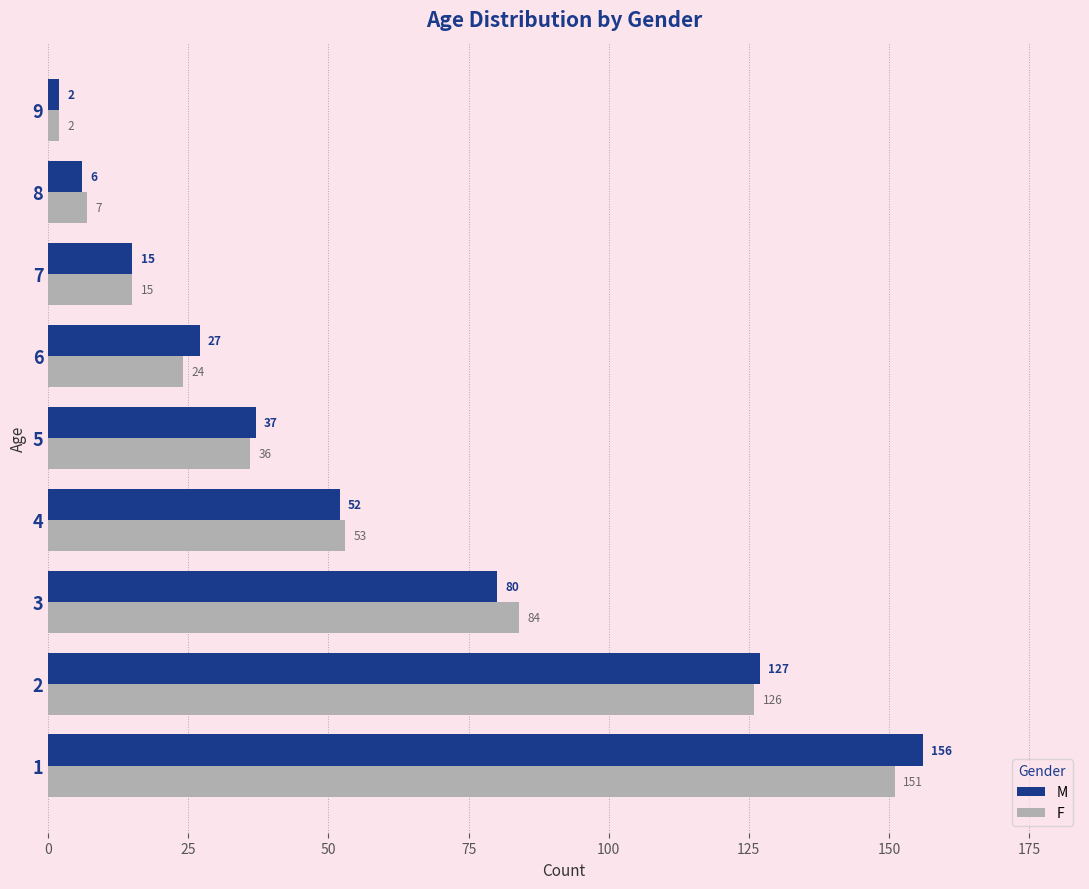

At which label is F closest to 76?

3